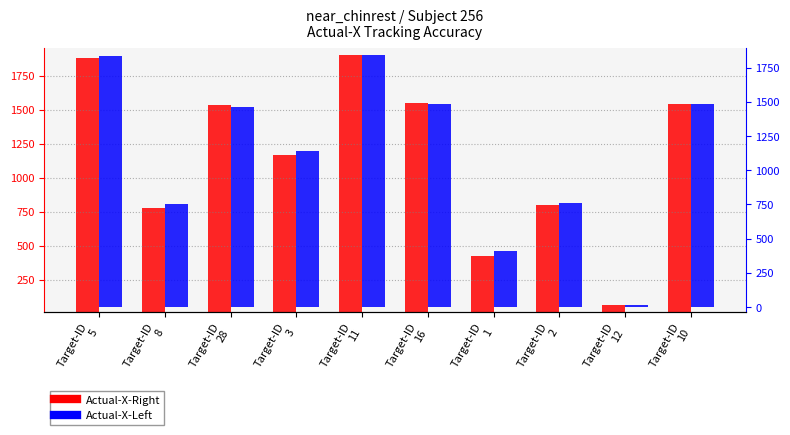

What is the total value across all series at Target-ID
12?

79